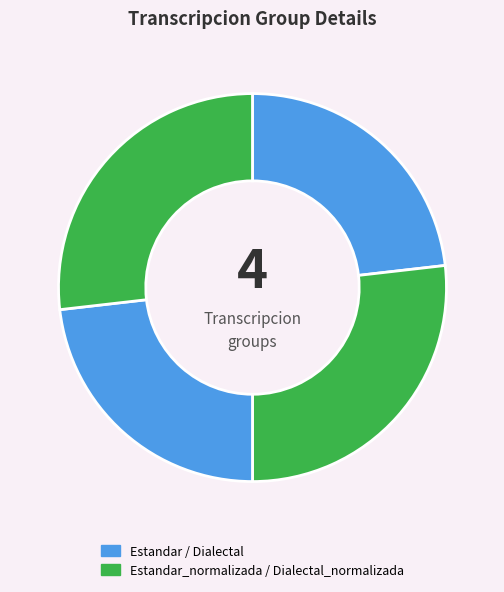

How many segments does this pie chart have?

4